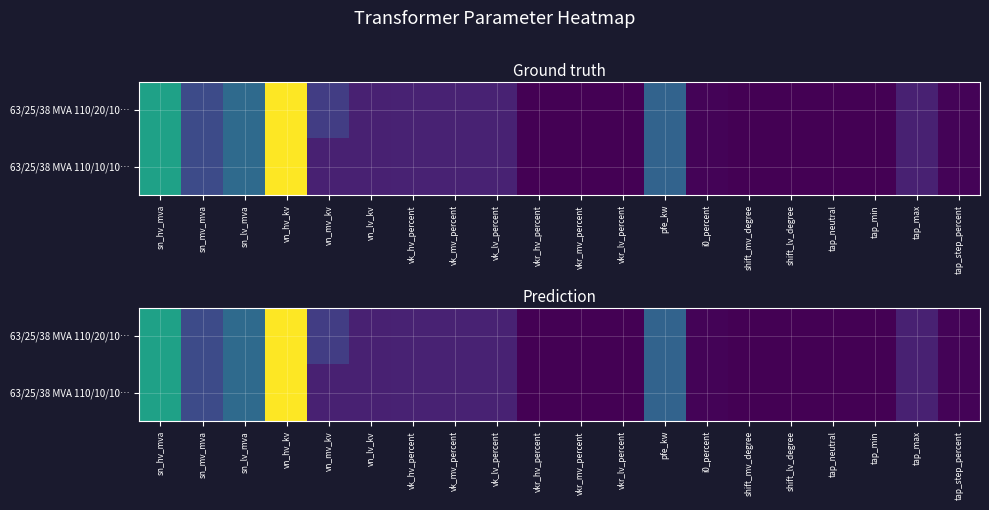

Read the 63/25/38 MVA 110/20/10… value at pfe_kw.

35.0